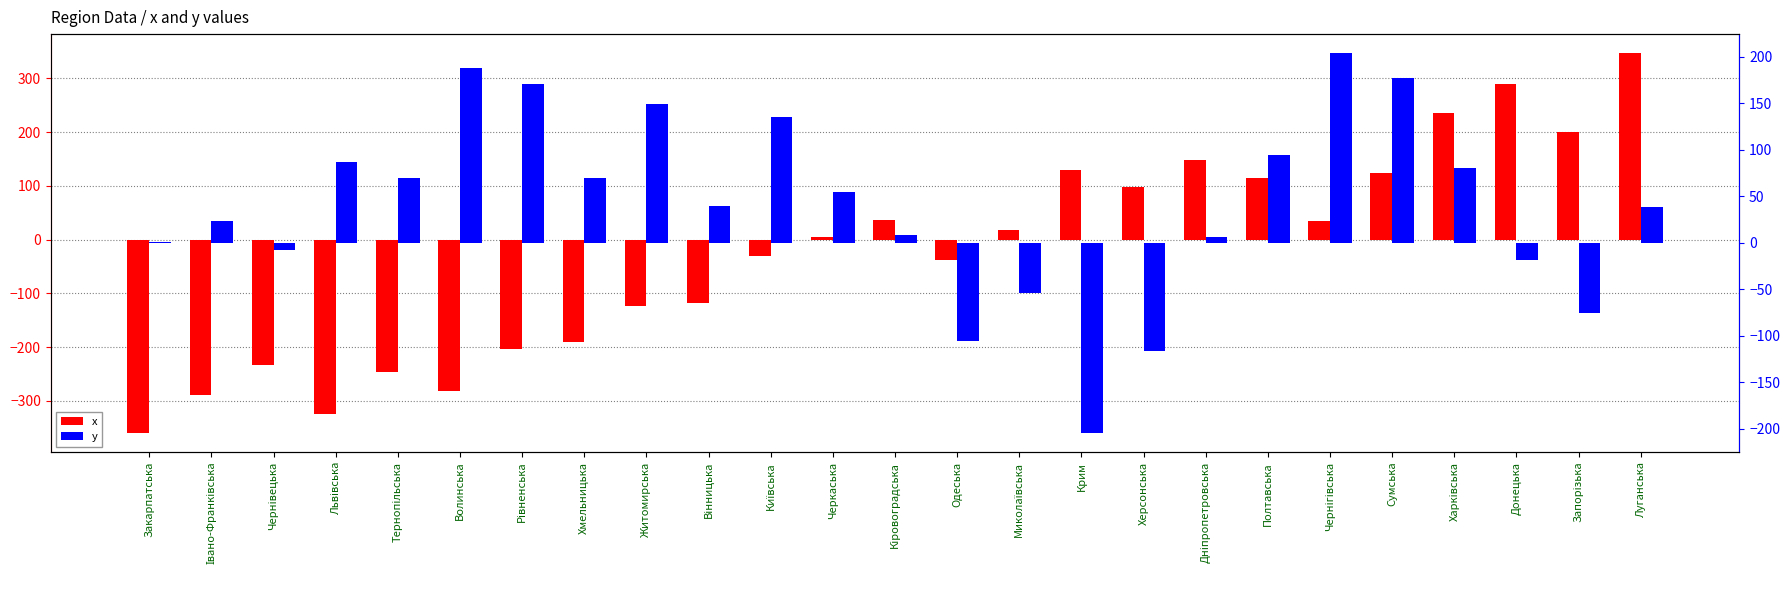

Reading left to right, transcribe all the data shown in this chart.

x: -360	-289	-233	-324	-247	-281	-203	-191	-124	-117	-30	4	36	-37	17	129	97	149	114	34	124	236	289	201	347
y: 1	23	-8	87	70	188	171	70	149	39	135	54	8	-106	-54	-205	-117	6	94	204	177	80	-19	-76	38